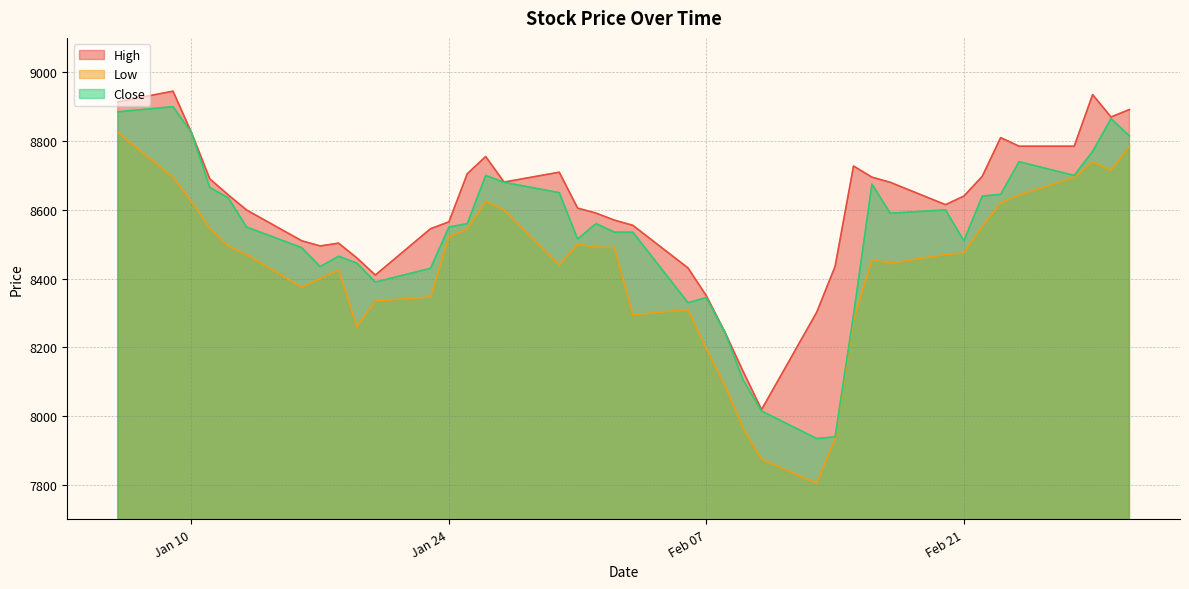

What are all the series names shown in the legend?

High, Low, Close